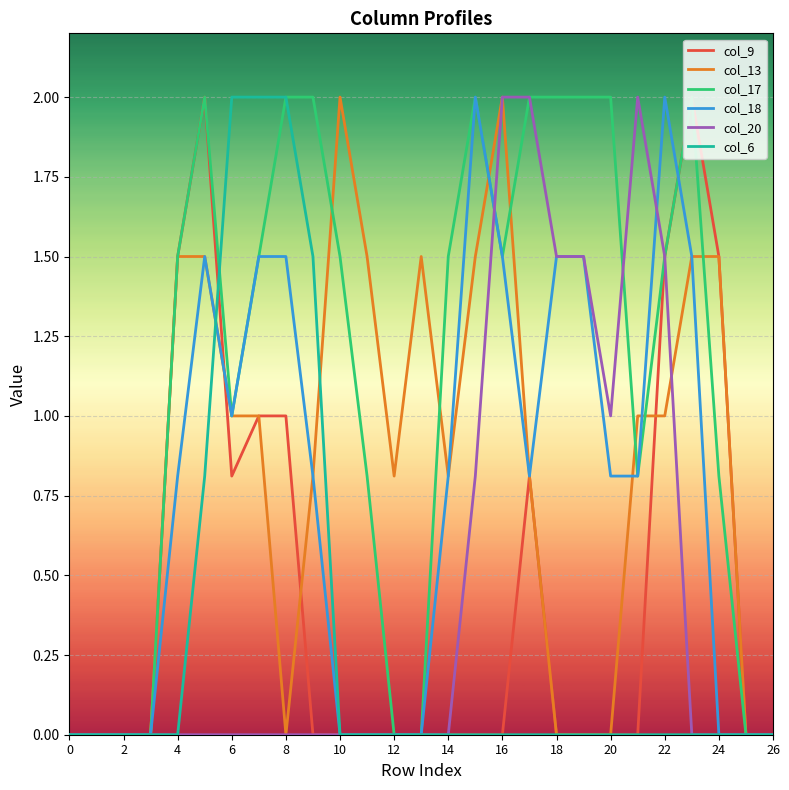

True or false: col_6 has more than 2 interior local peaks.

False